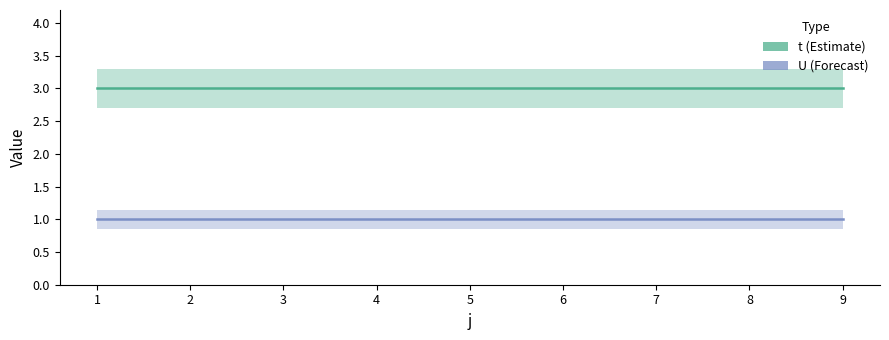

What is the minimum value shown in the chart?

1